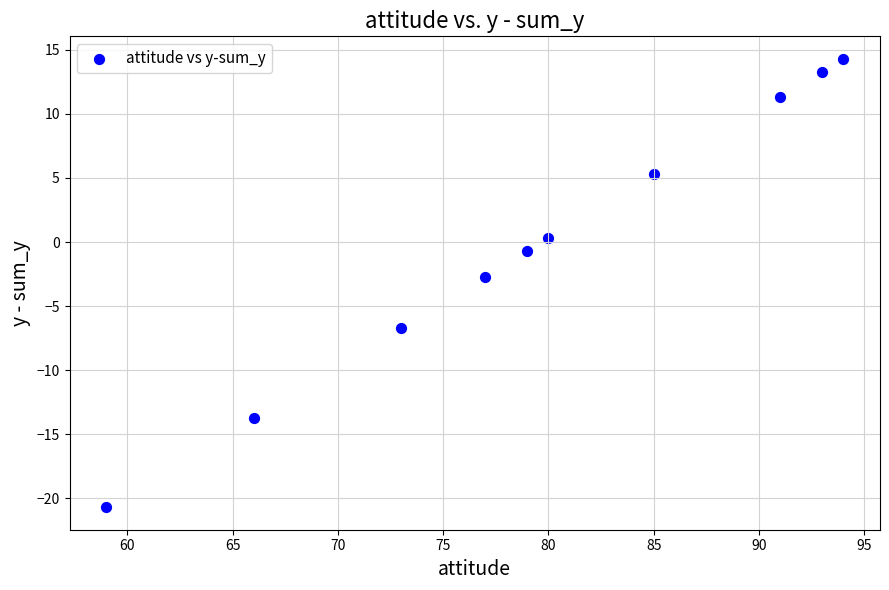

What is the range of Y values (max minus min)?

35.0